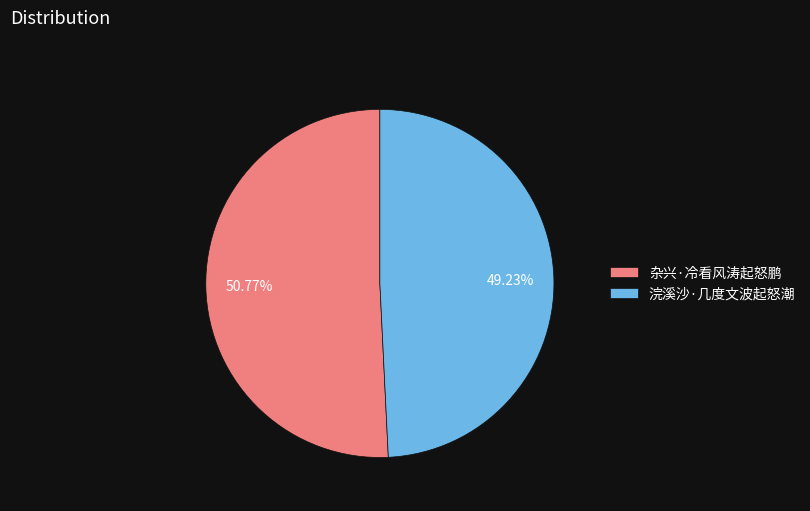

Rank the categories by value from highest to lowest.

杂兴·冷看风涛起怒鹏, 浣溪沙·几度文波起怒潮